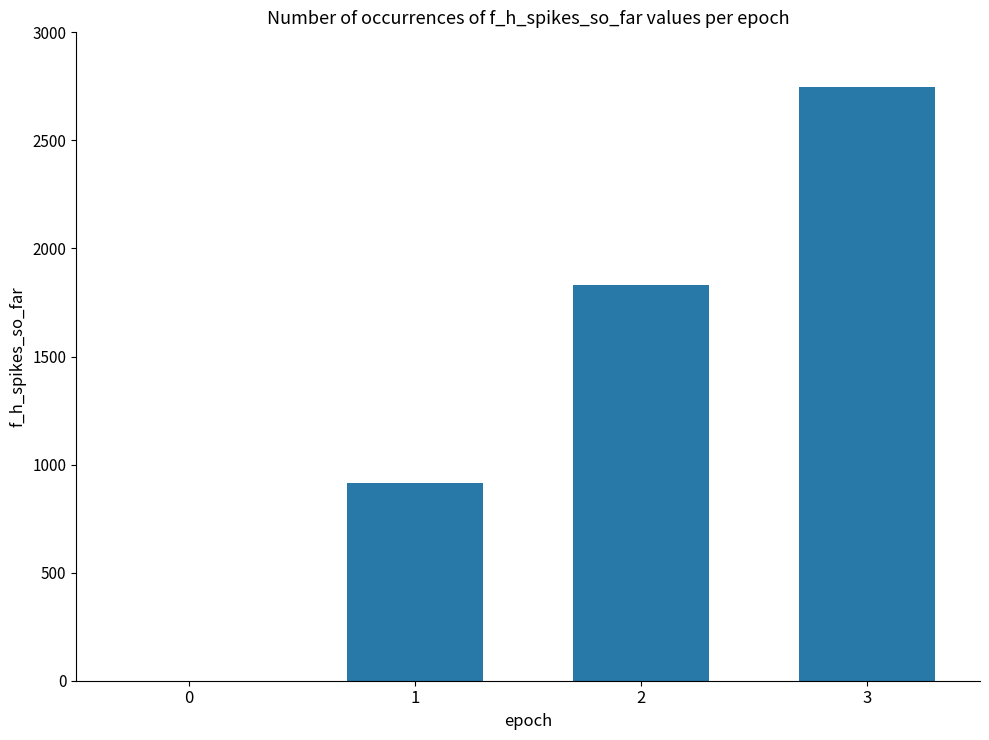

Is it true that the value at 3 is 606.4?

False